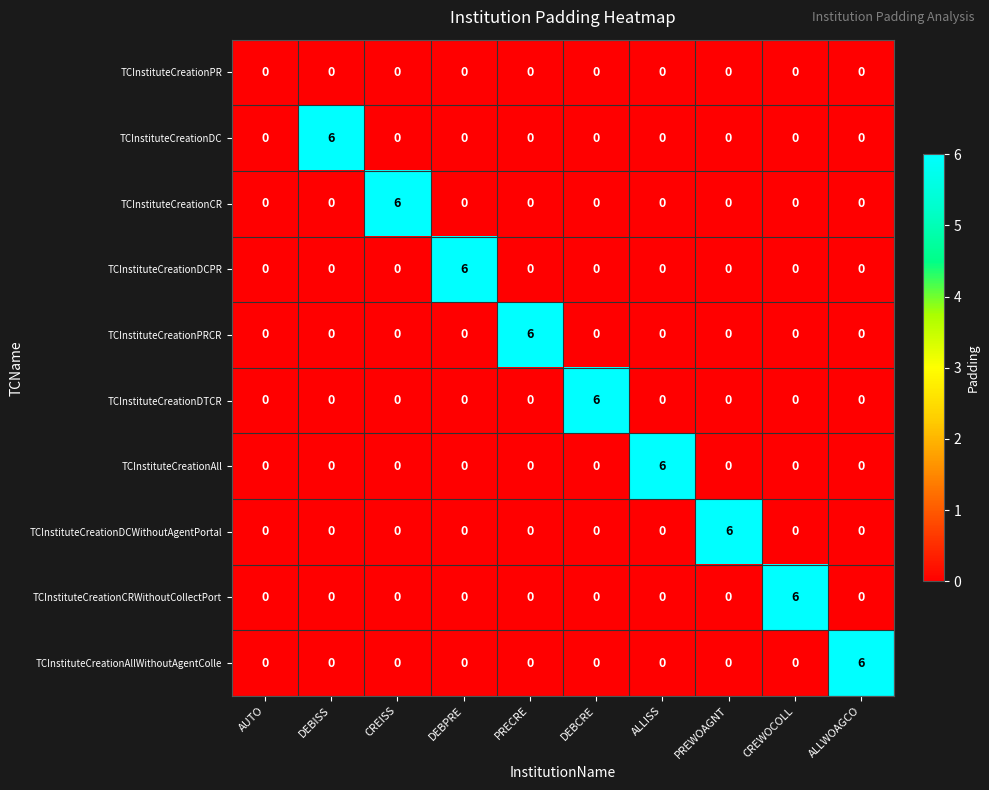

Count the TCInstituteCreationCR values in the range 0 to 1.

9